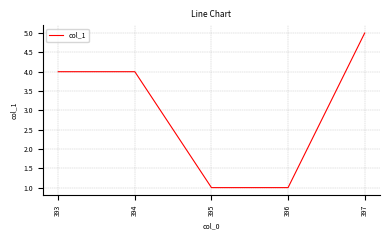

What is the sum of all values?

15